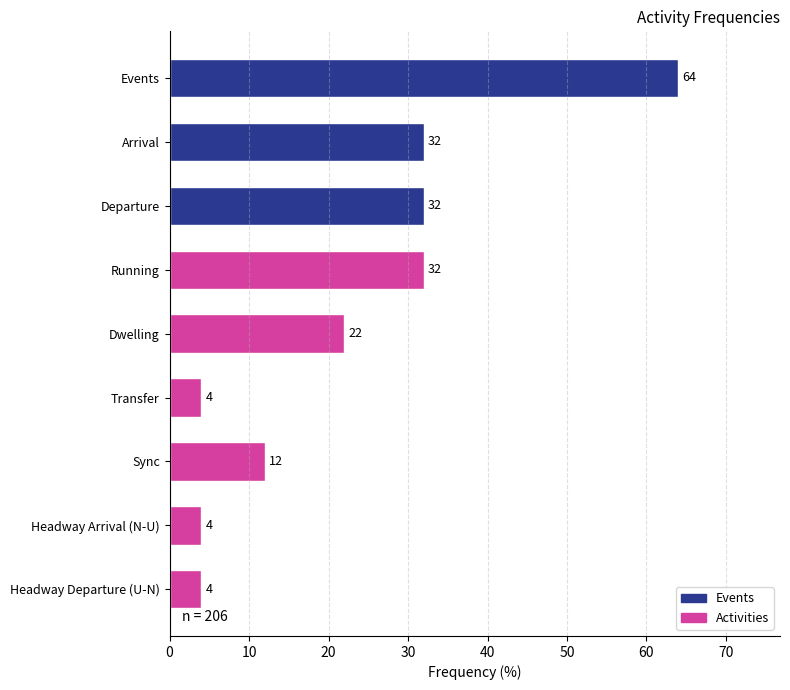

How many values are between 4 and 32?

8